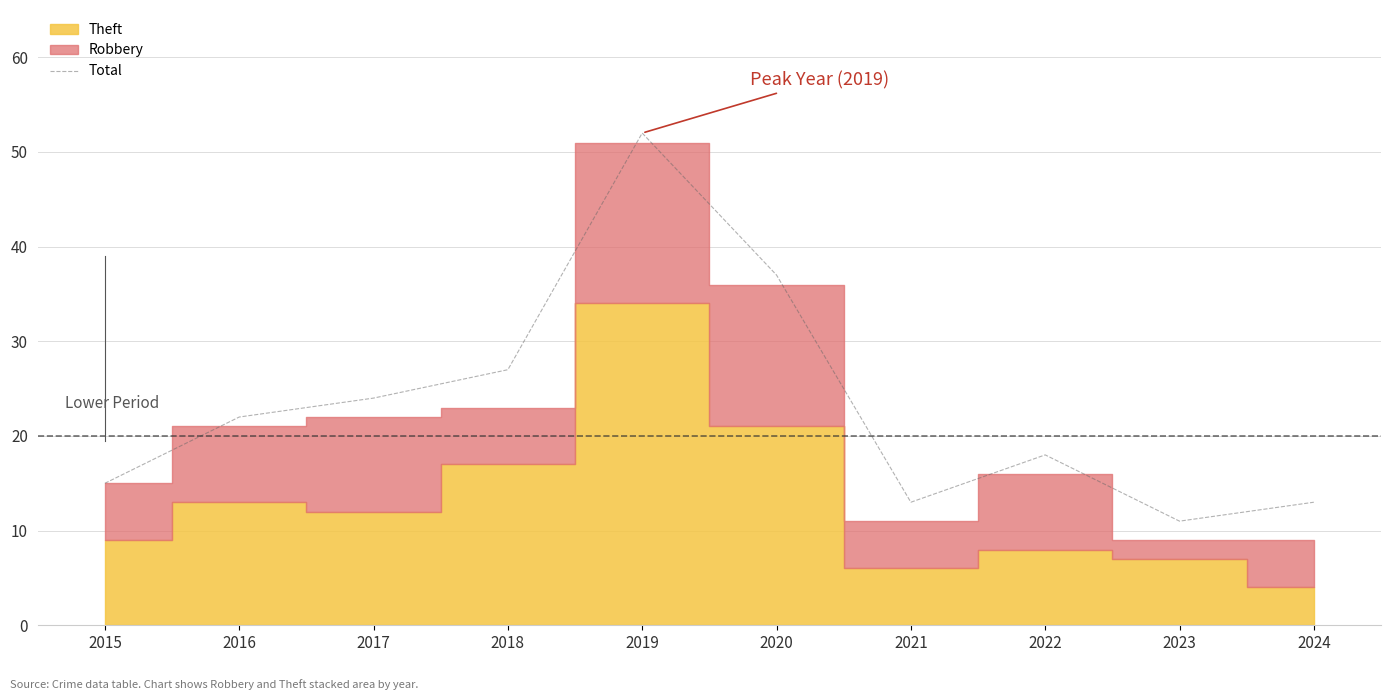

True or false: the data shows 27 at 2022.

False